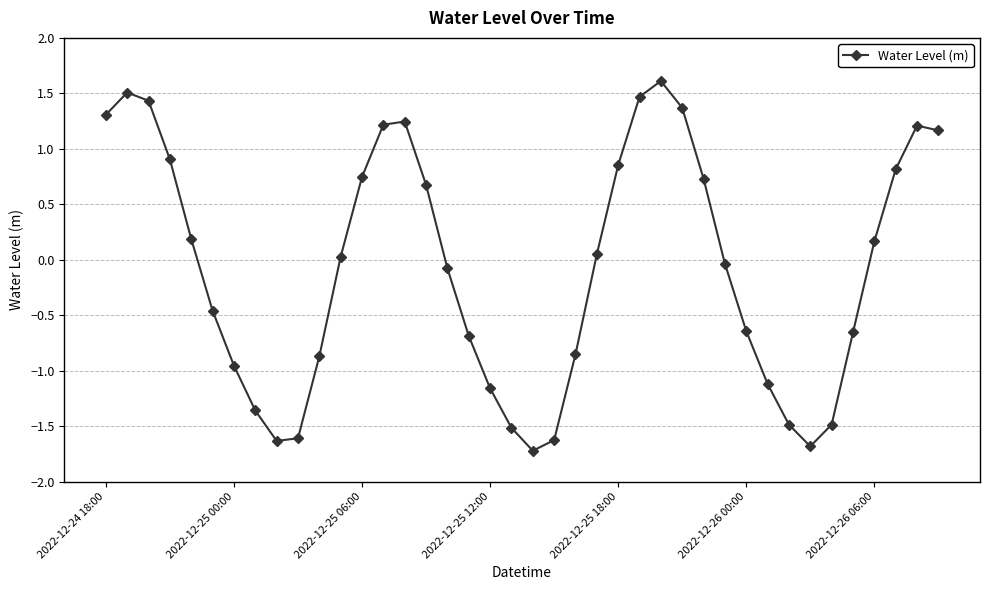

How many distinct data groups are displayed?

1